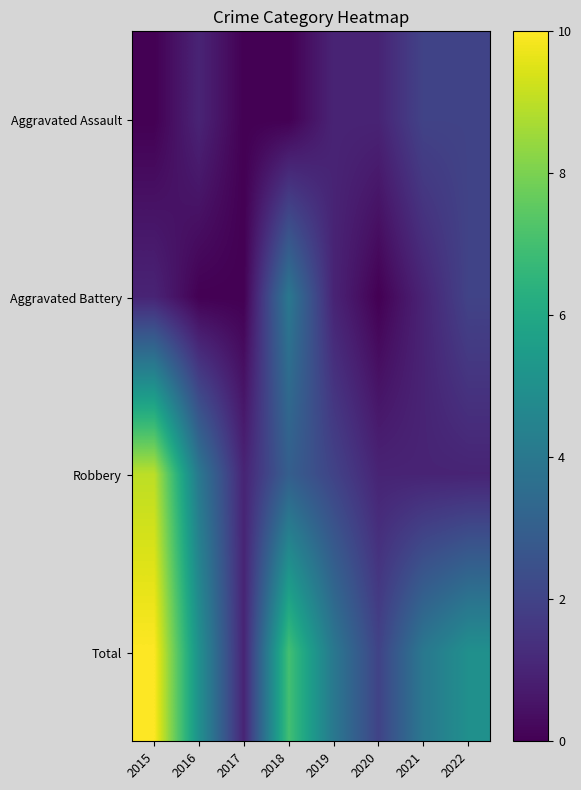

At which category is the sum across all series the highest?

2015